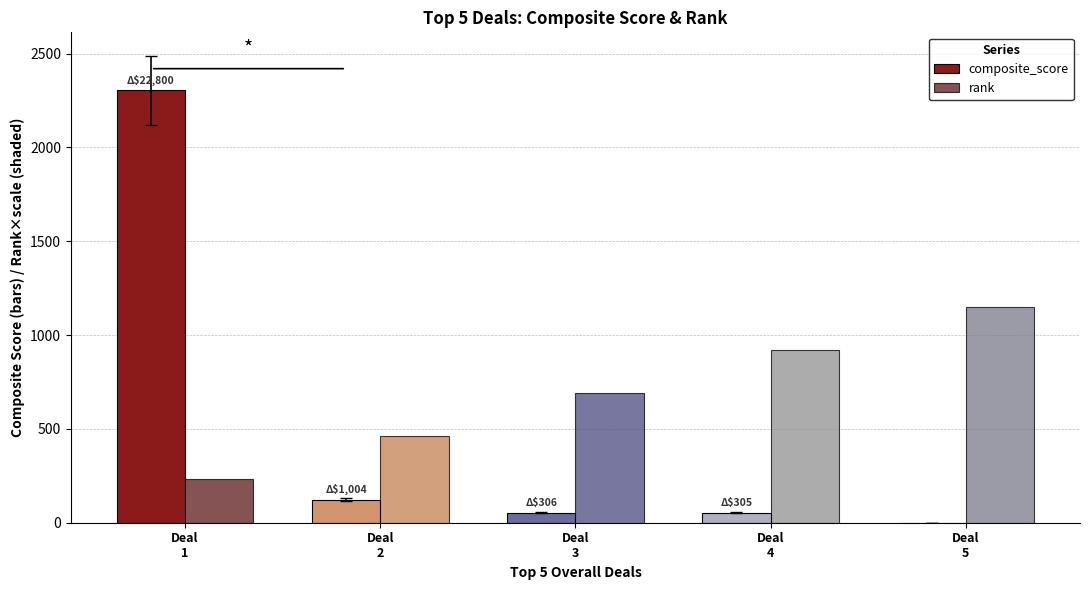

What is the greatest value displayed?

2304.3